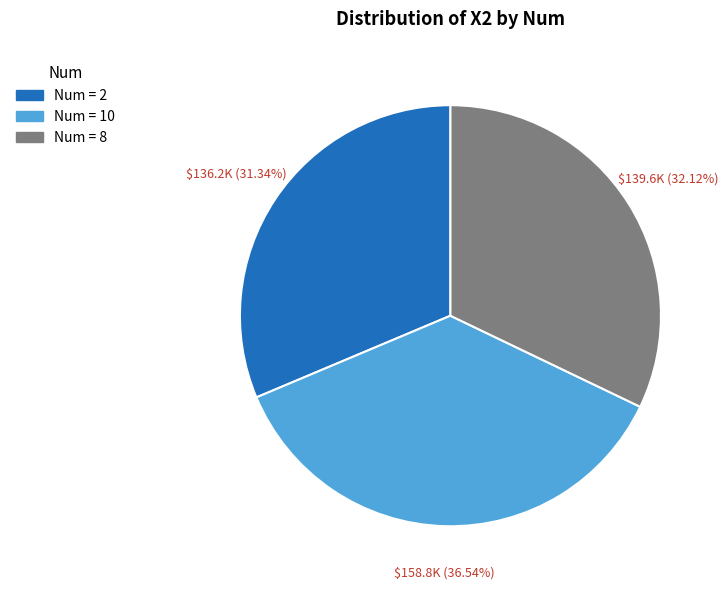

Is there any slice that represents more than half of the pie?

No